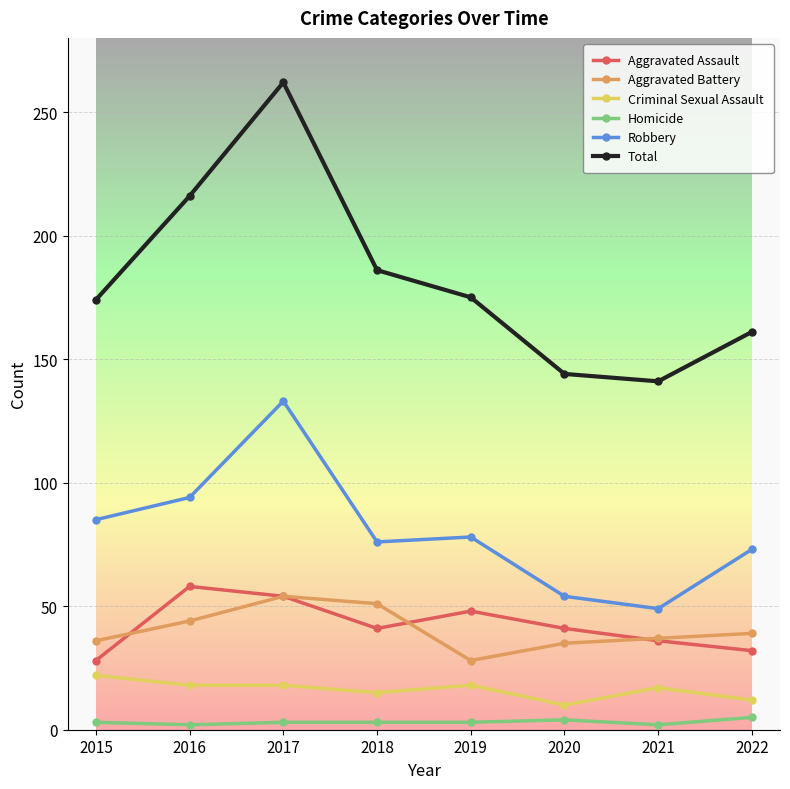

Which series has the largest range (max minus min)?

Total